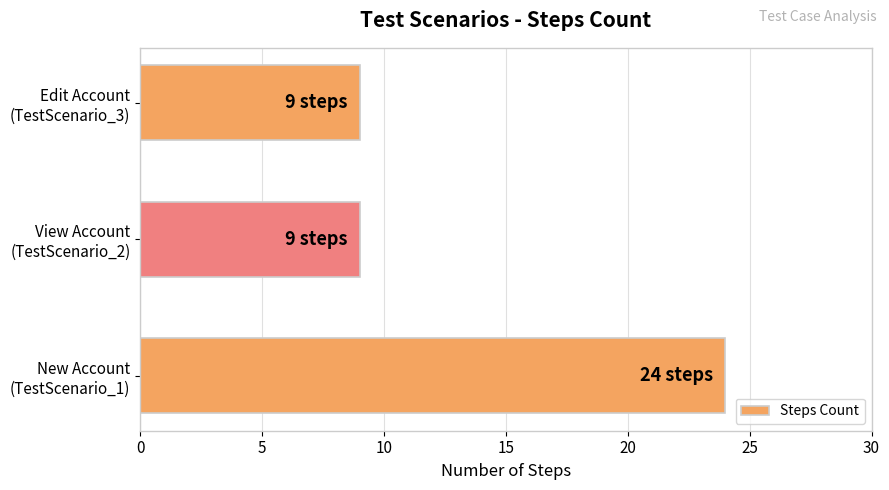

What is the minimum value shown in the chart?

9